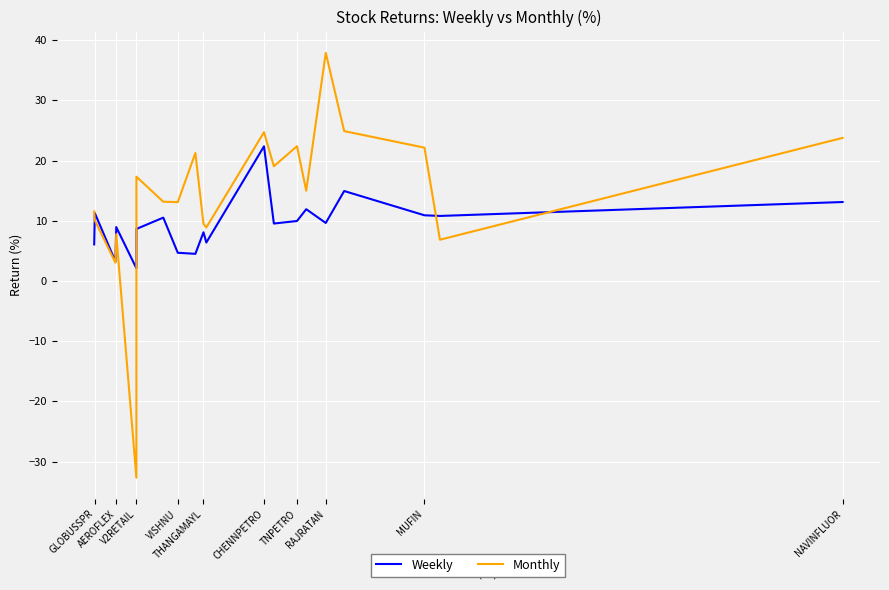

How many interior local peaks does the Monthly series have?

6